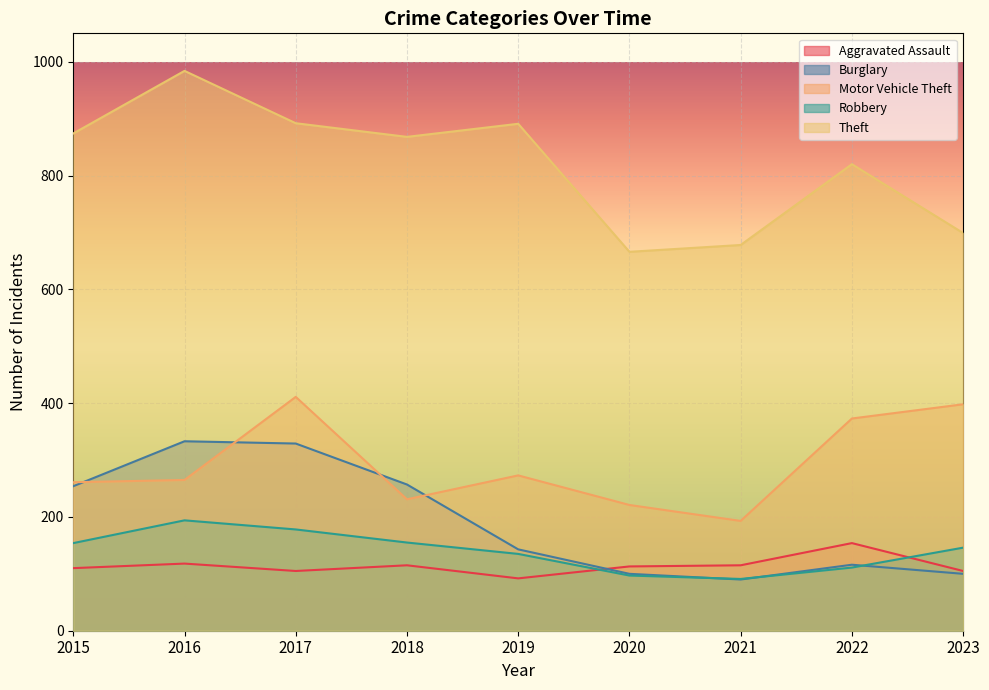

Which series has the largest total across all categories?

Theft